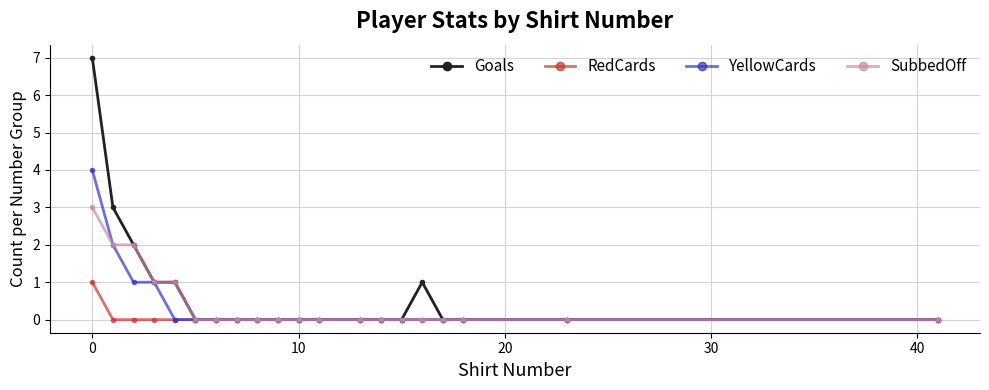

Rank the series by their maximum value, from lowest to highest.

RedCards, SubbedOff, YellowCards, Goals